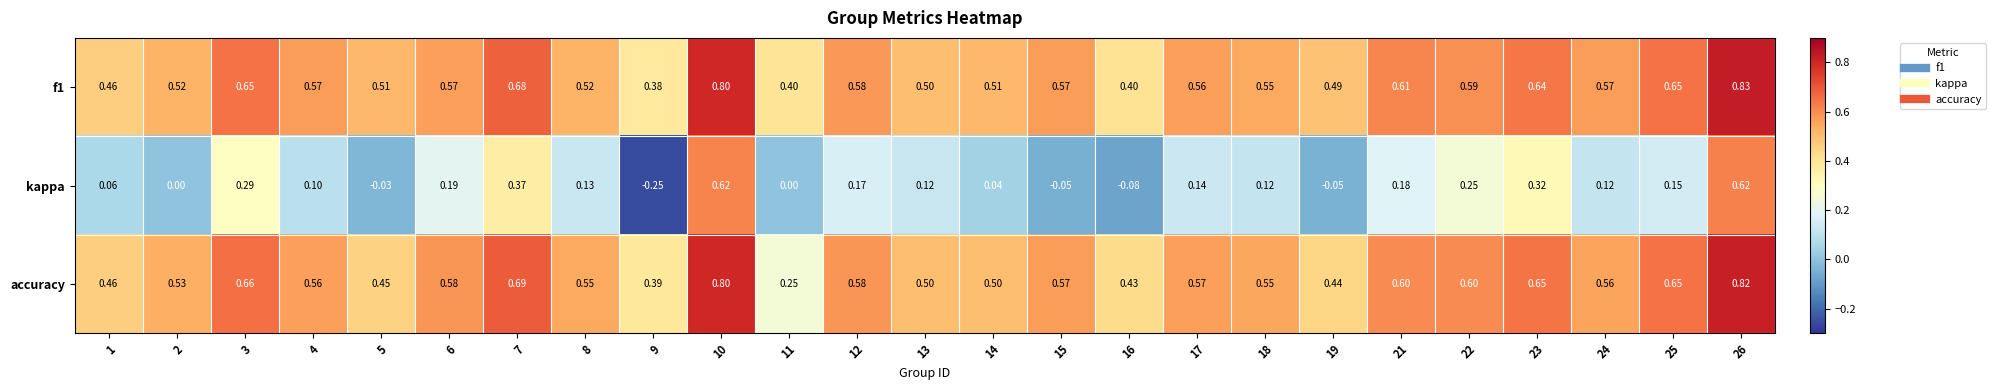

Which series has the largest range (max minus min)?

kappa